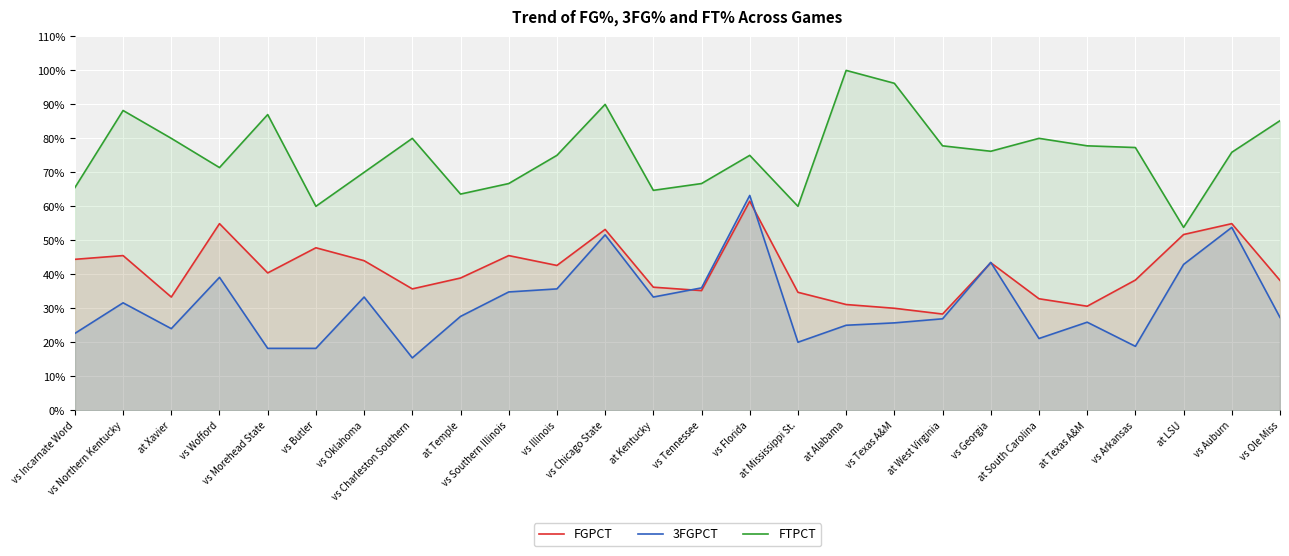

Is it true that 3FGPCT equals 0.1 at at Temple?

False